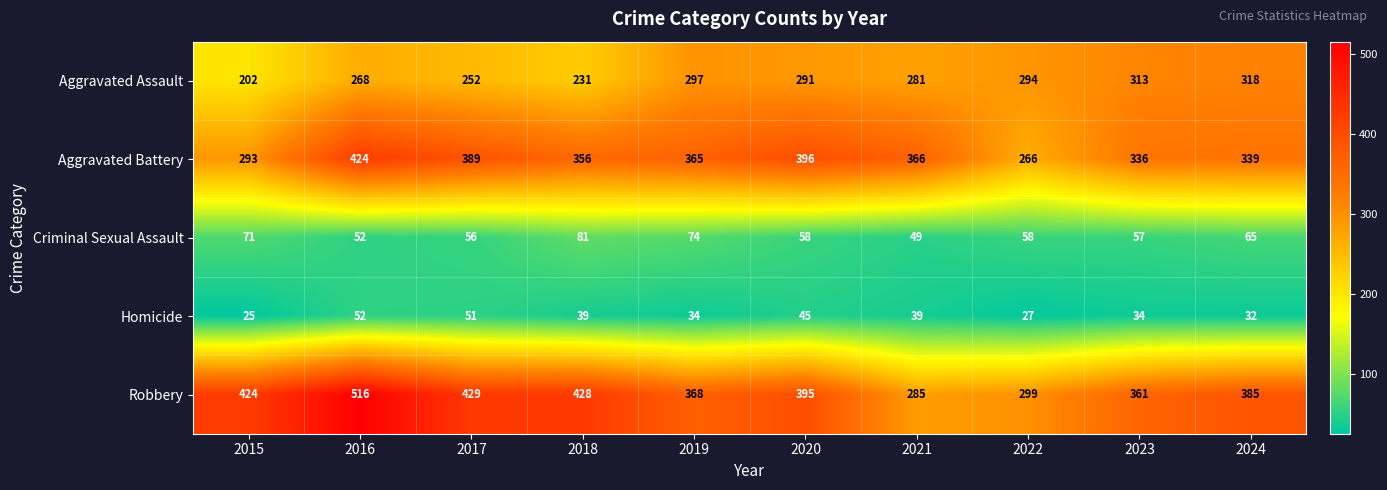

Read the Aggravated Assault value at 2020.

291